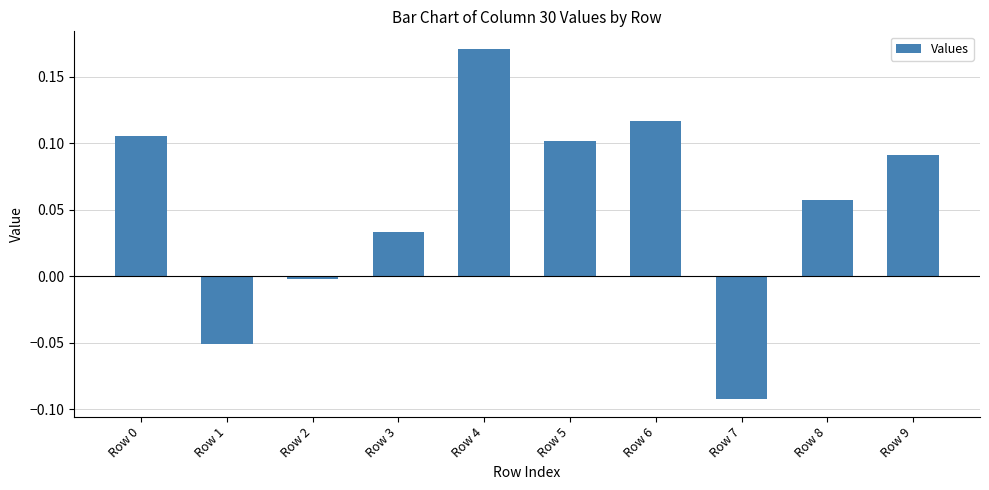

Between Row 9 and Row 7, which is larger?

Row 9